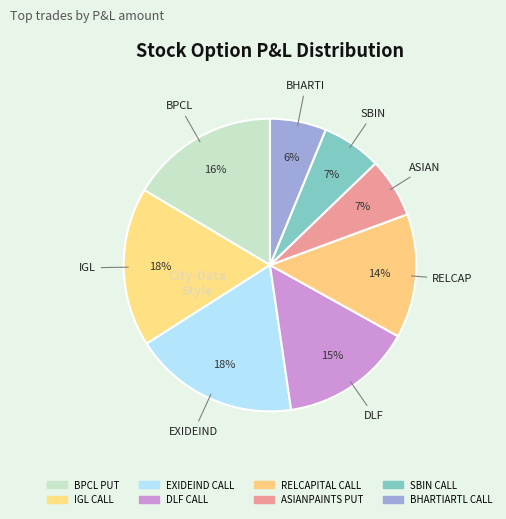

The SBIN CALL slice represents 7% of the pie. True or false?

True